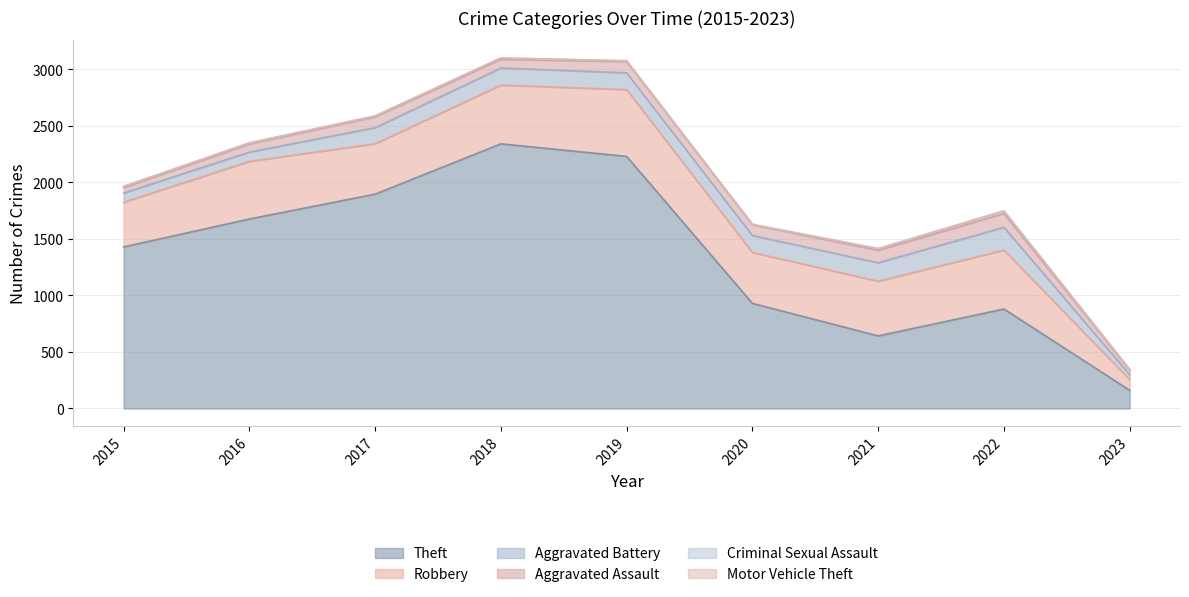

Reading right to left, list all the values displayed in this chart.

Theft: 161	880	642	930	2230	2341	1896	1676	1429
Robbery: 95	521	484	450	591	519	446	510	395
Aggravated Battery: 43	202	163	150	148	152	142	82	82
Aggravated Assault: 39	121	110	94	98	77	95	71	46
Criminal Sexual Assault: 6	23	14	3	8	11	8	8	12
Motor Vehicle Theft: 3	2	2	3	1	1	2	4	1